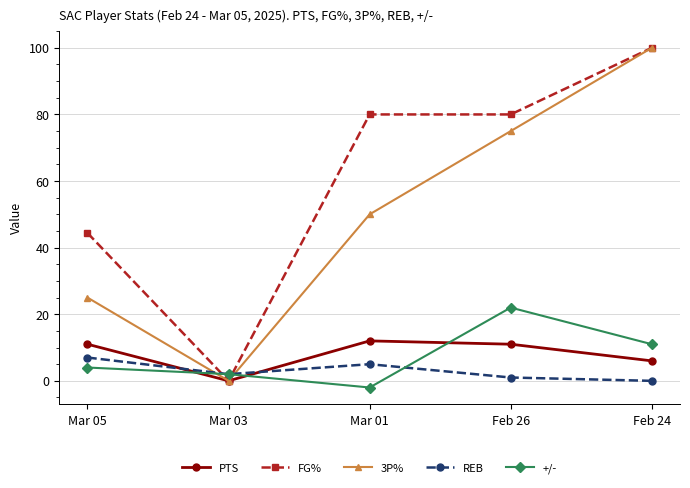

What is the sum of the PTS values at Mar 01 and Mar 03?

12.0